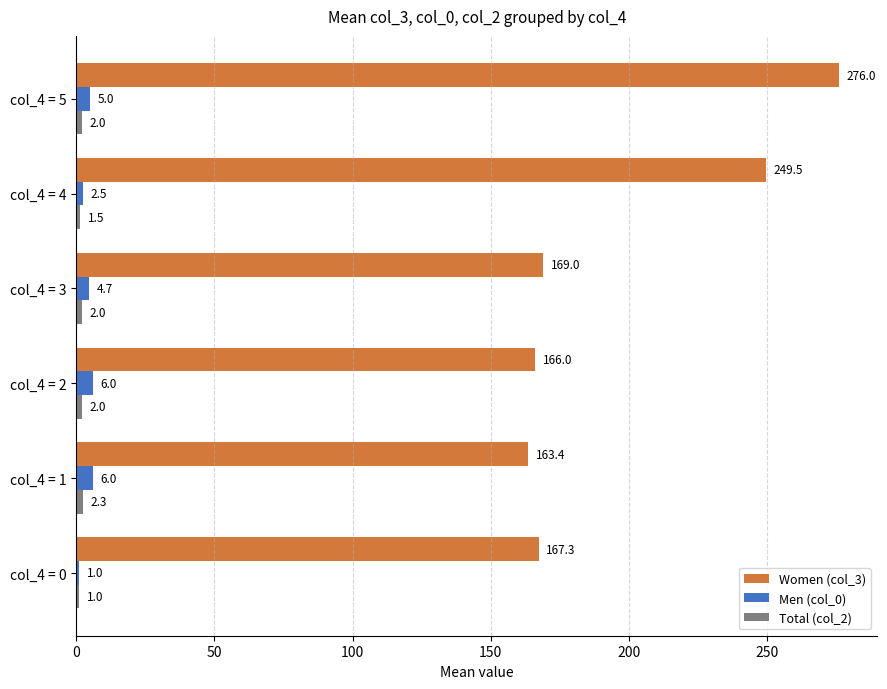

Is the value of Men (col_0) at col_4 = 1 greater than the value of Women (col_3) at col_4 = 1?

No